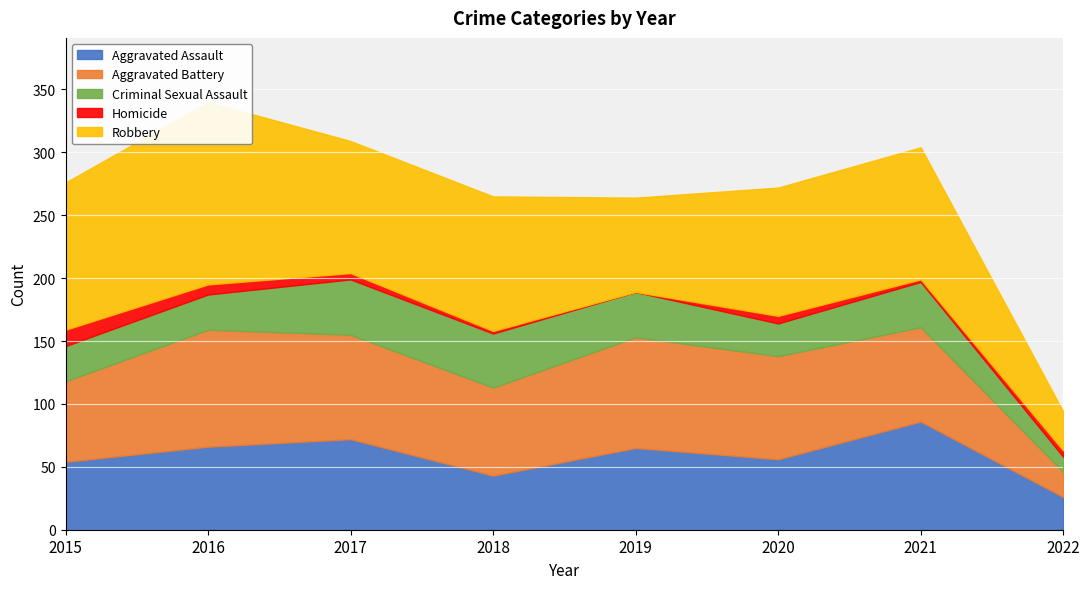

True or false: Homicide and Aggravated Battery intersect in this chart.

False